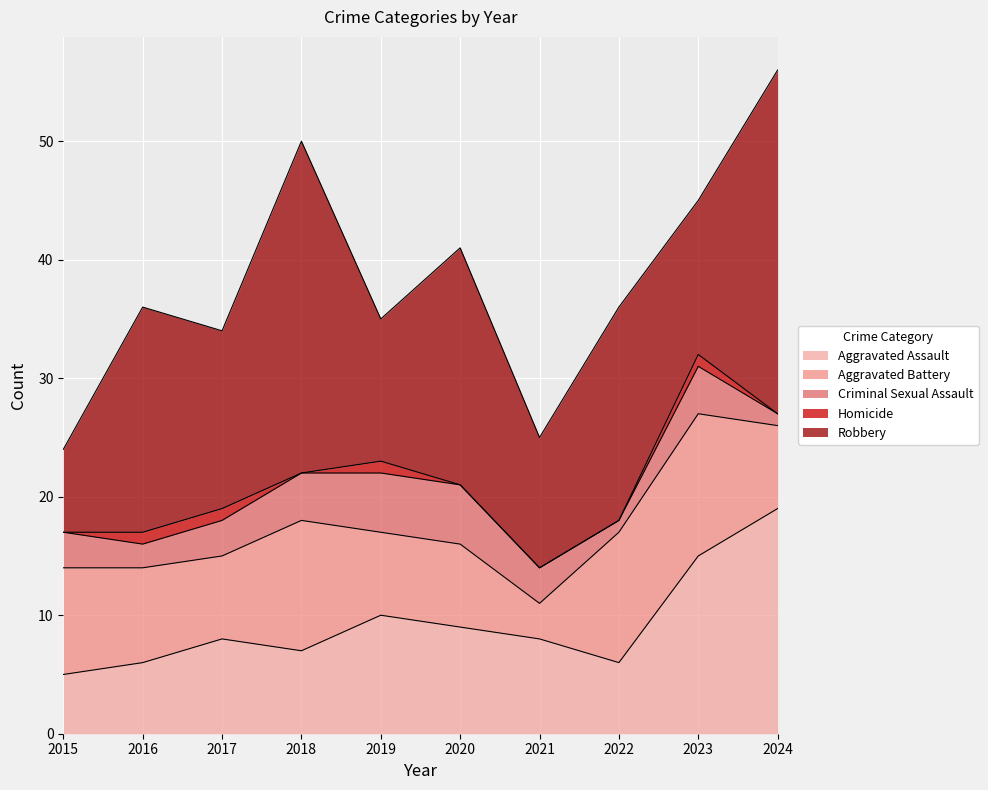

True or false: Homicide and Aggravated Battery cross at least once.

False